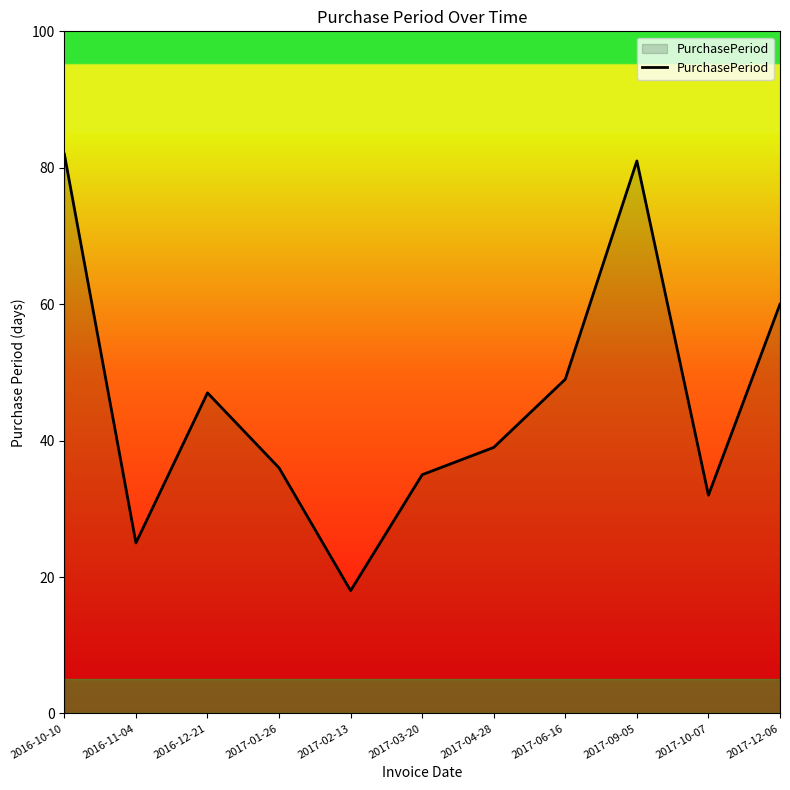

The value at 2017-06-16 is 28. True or false?

False